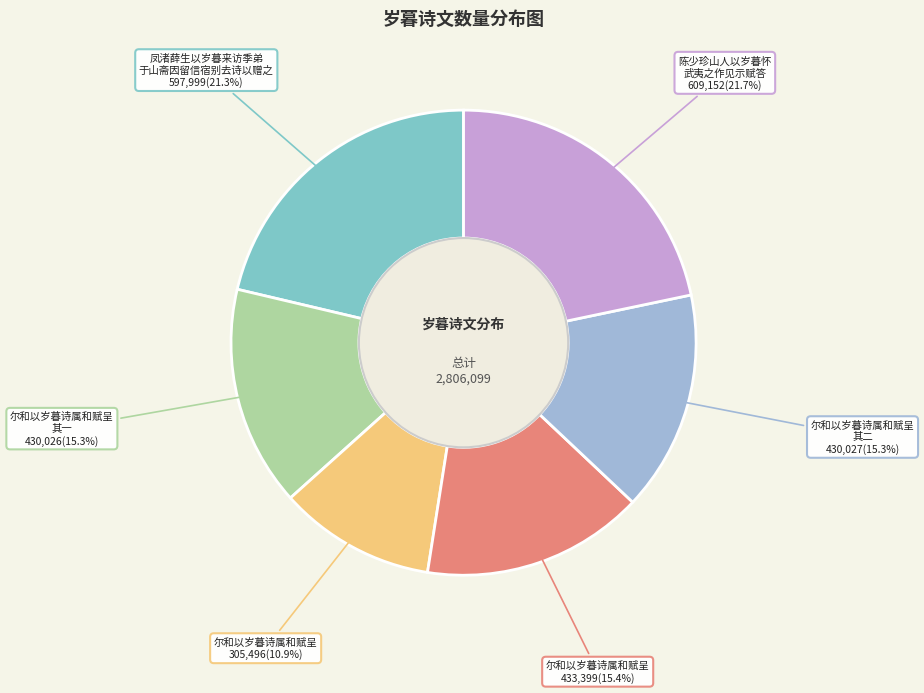

Count the number of slices in the pie.

6